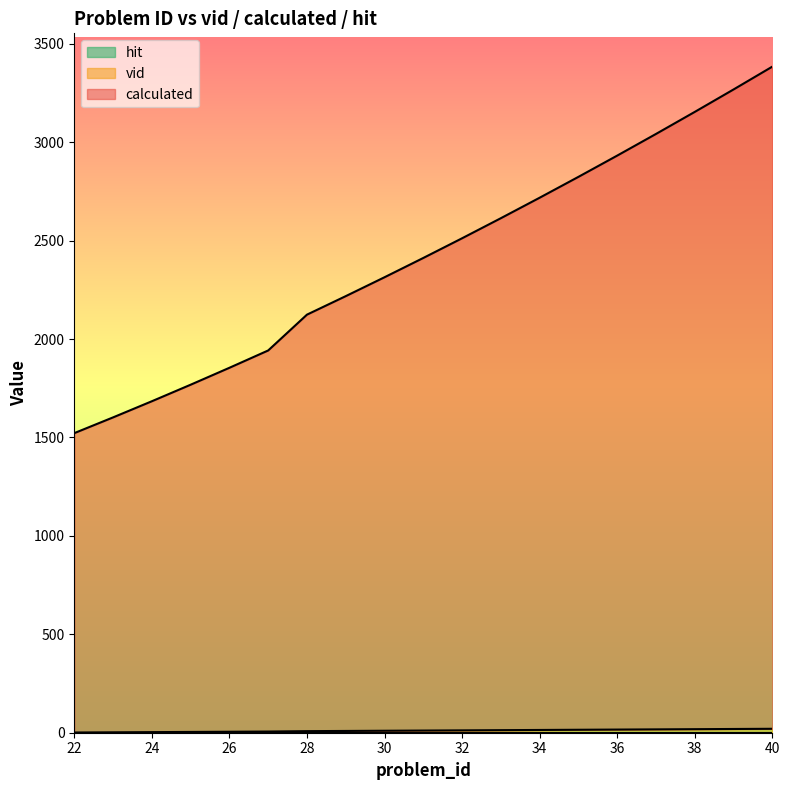

True or false: vid and calculated intersect in this chart.

False